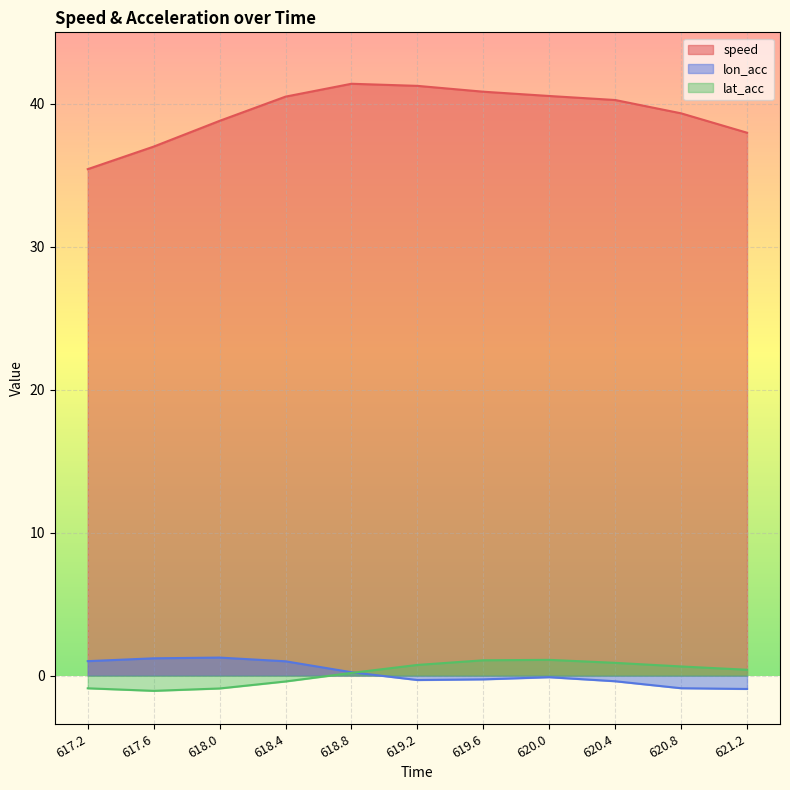

What is the difference between the lon_acc values at 619.6 and 617.6?

1.5